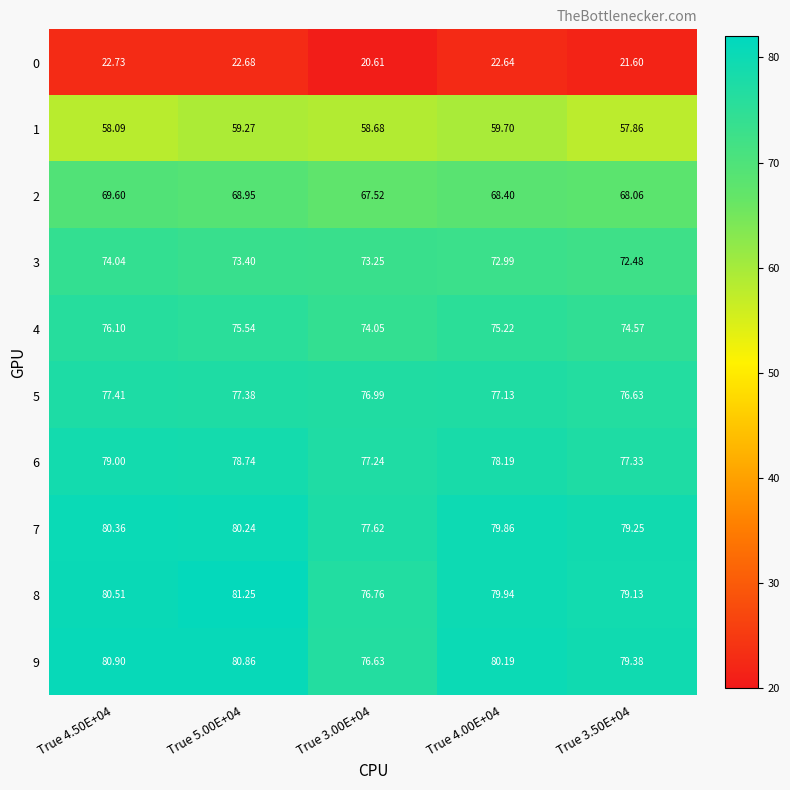

Is the value of 2 at True 3.00E+04 greater than the value of 1 at True 4.00E+04?

Yes